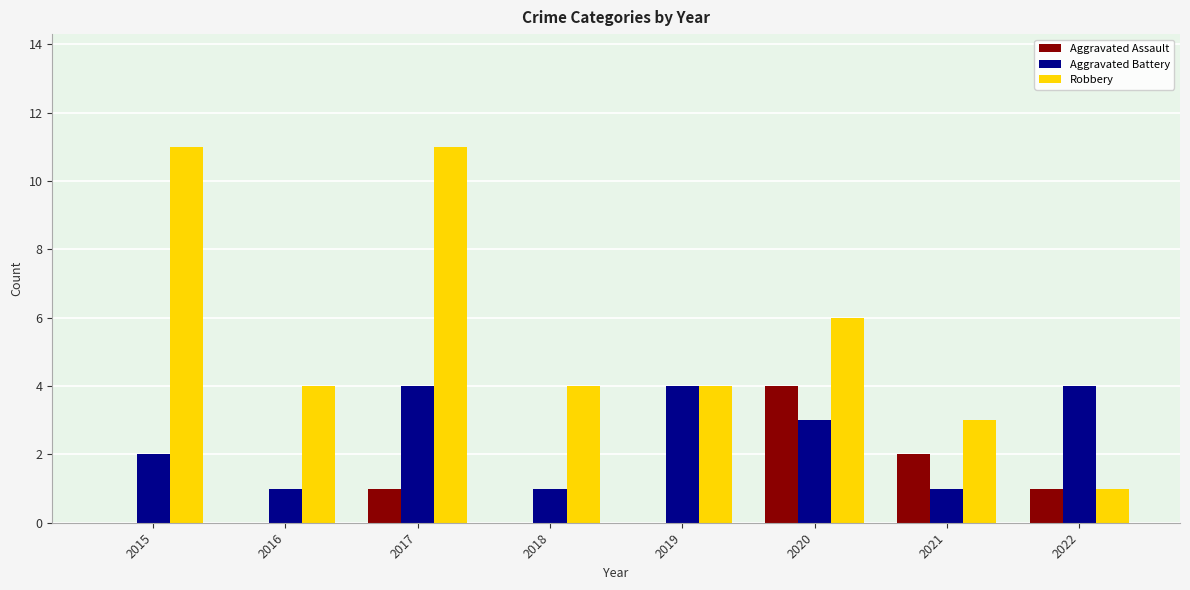

What is the sum of the Robbery values at 2017 and 2019?

15